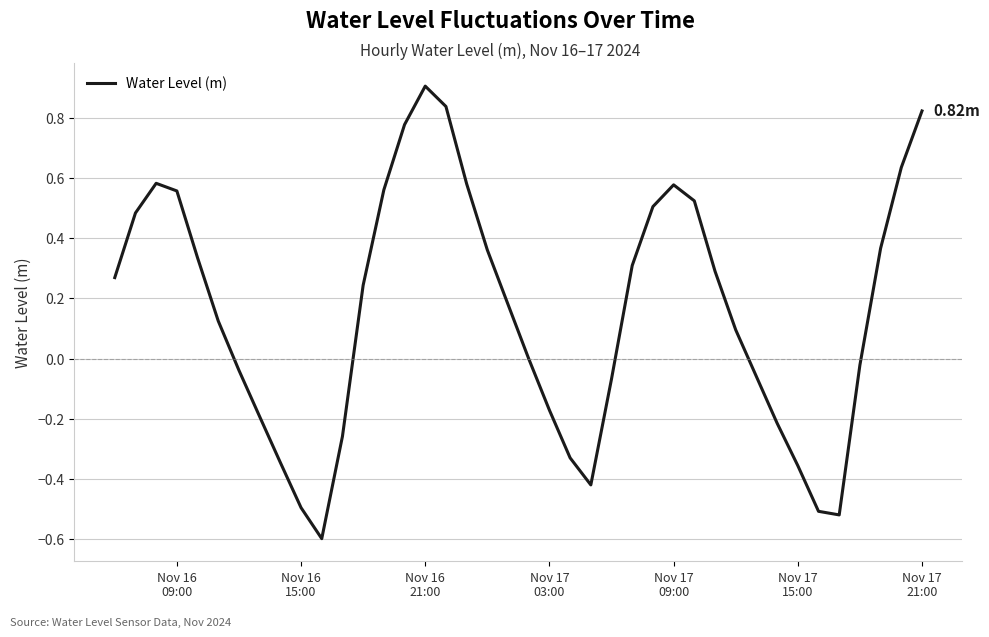

What is the difference between the maximum and minimum values?

1.5